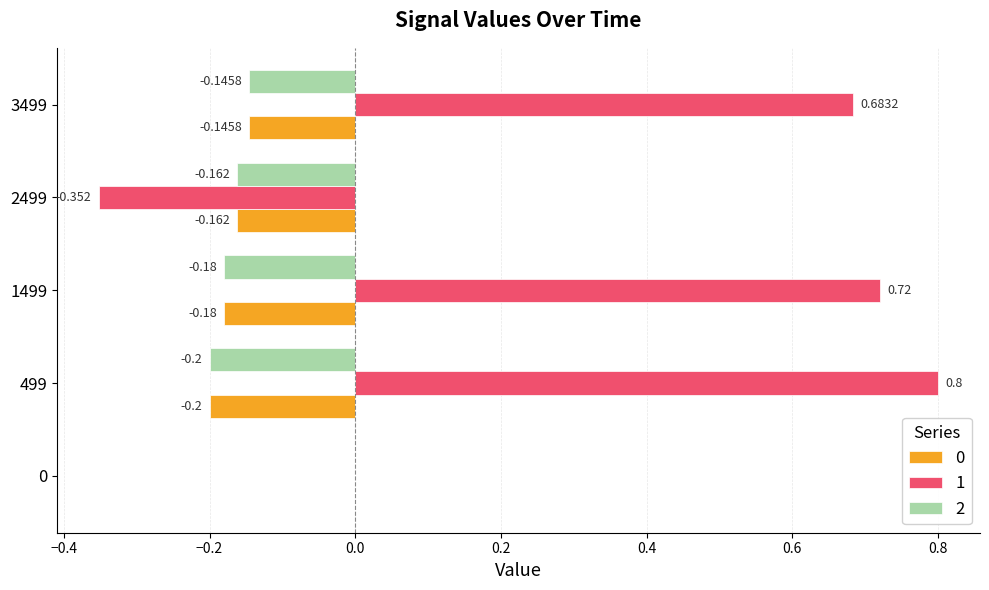

What is the total value across all series at 1499?

0.4